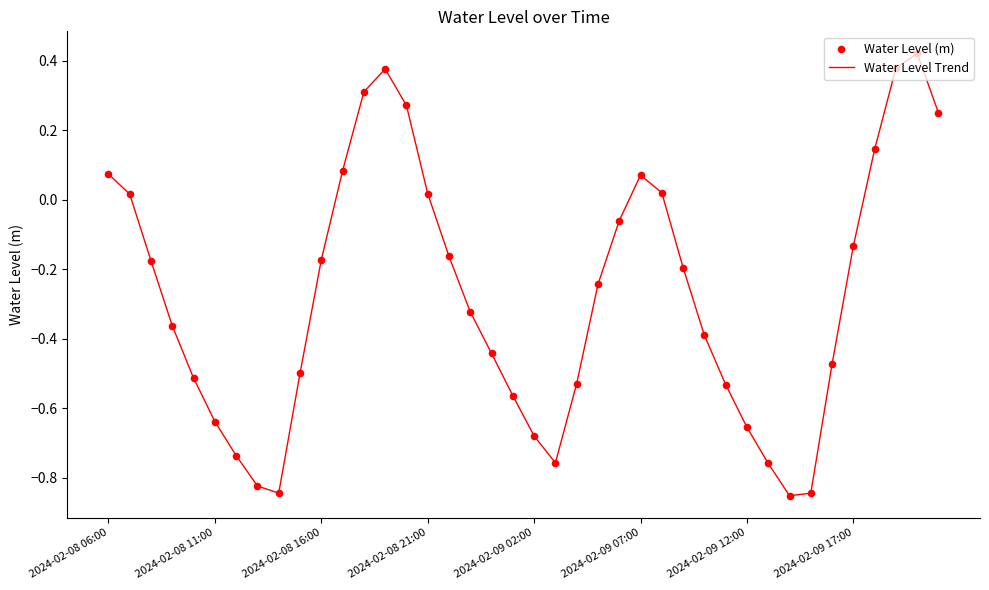

What is the difference between the maximum and minimum values?

1.3